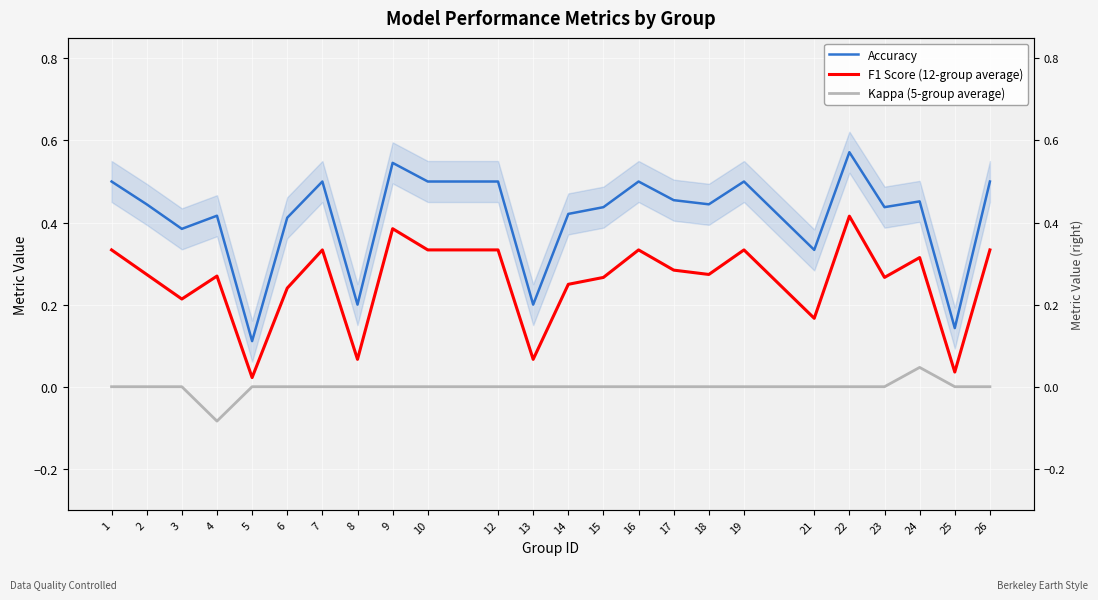

What is the total value across all series at 24?

0.8